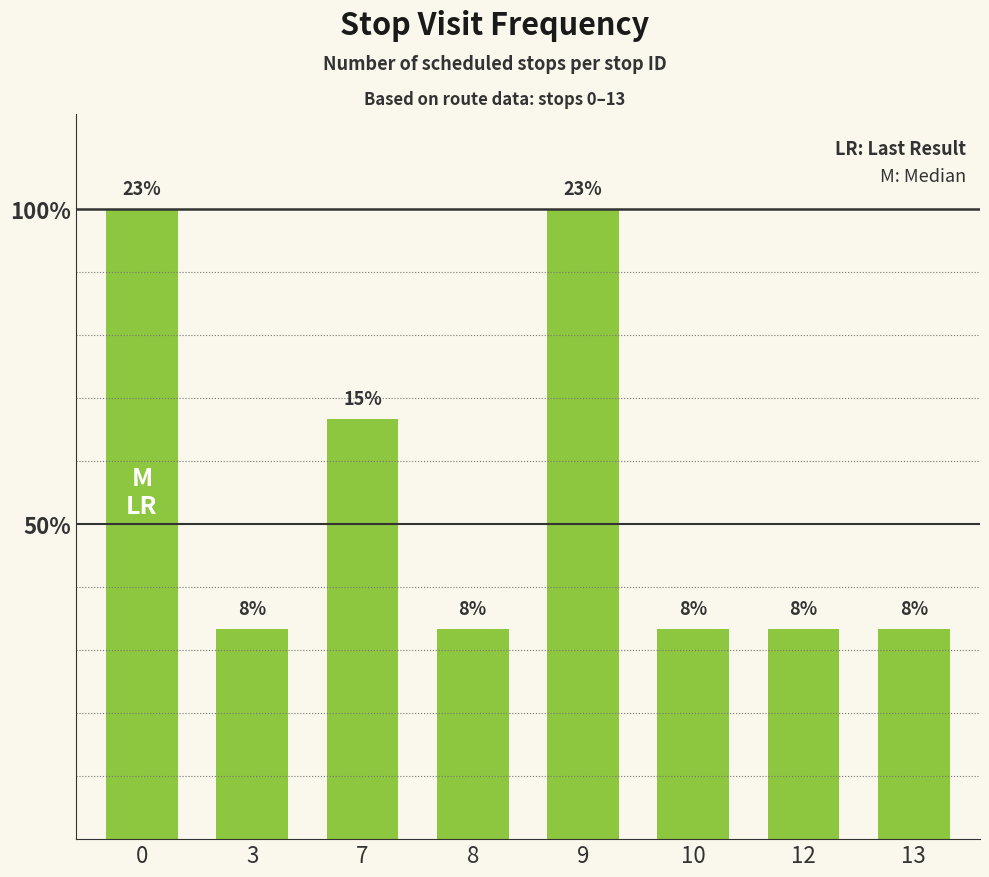

Reading right to left, list all the values displayed in this chart.

13=1	12=1	10=1	9=3	8=1	7=2	3=1	0=3